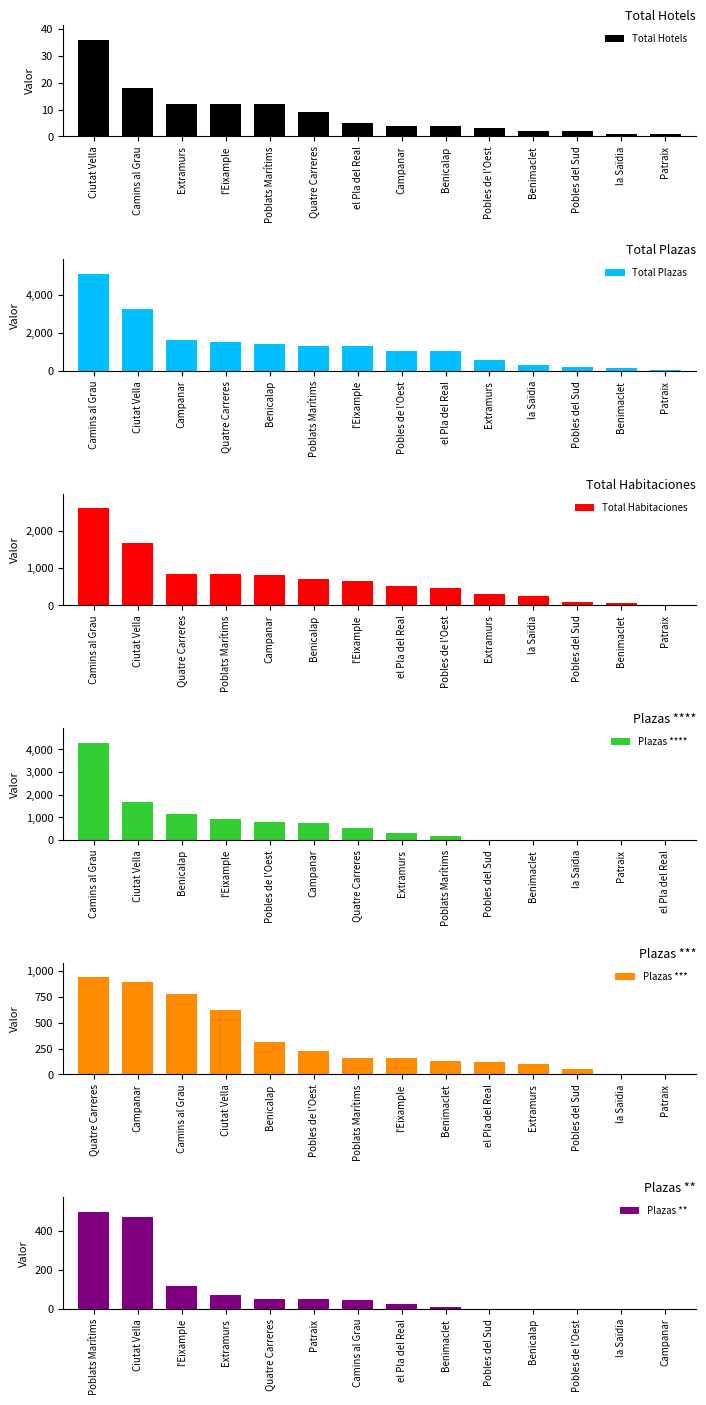

Which series has the widest spread of values?

Total Plazas